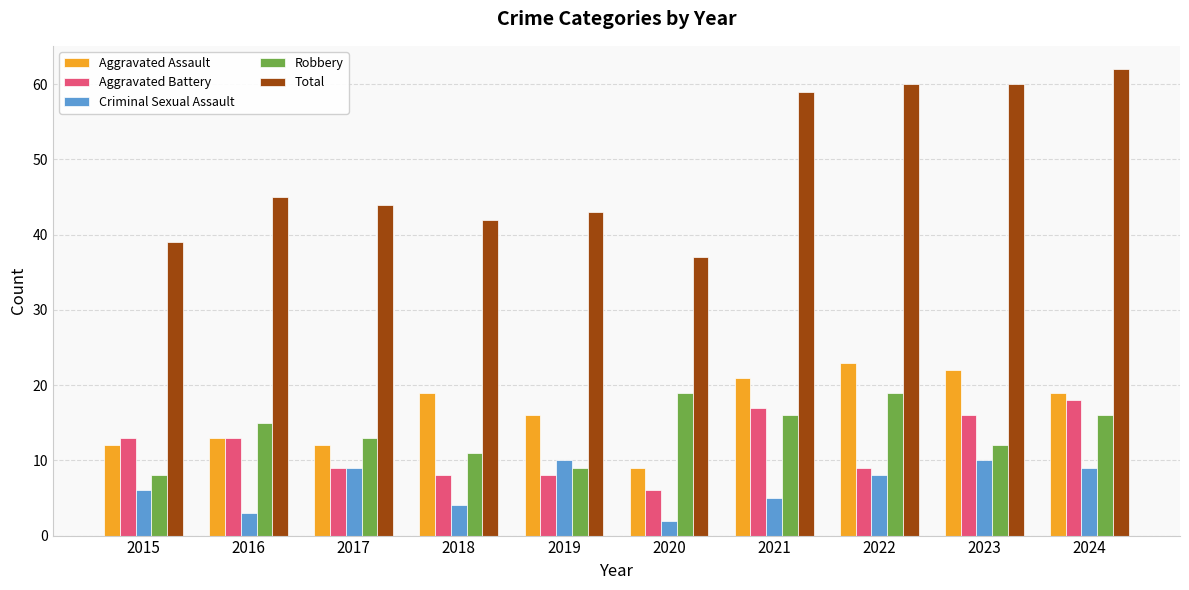

The value of Criminal Sexual Assault at 2020 is 2. True or false?

True